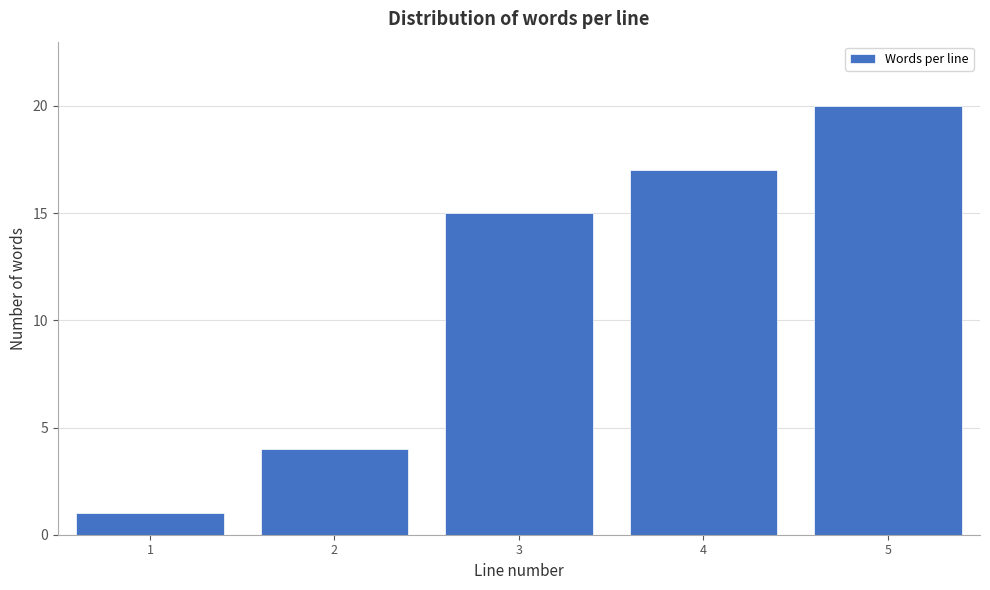

Reading right to left, list all the values displayed in this chart.

20	17	15	4	1